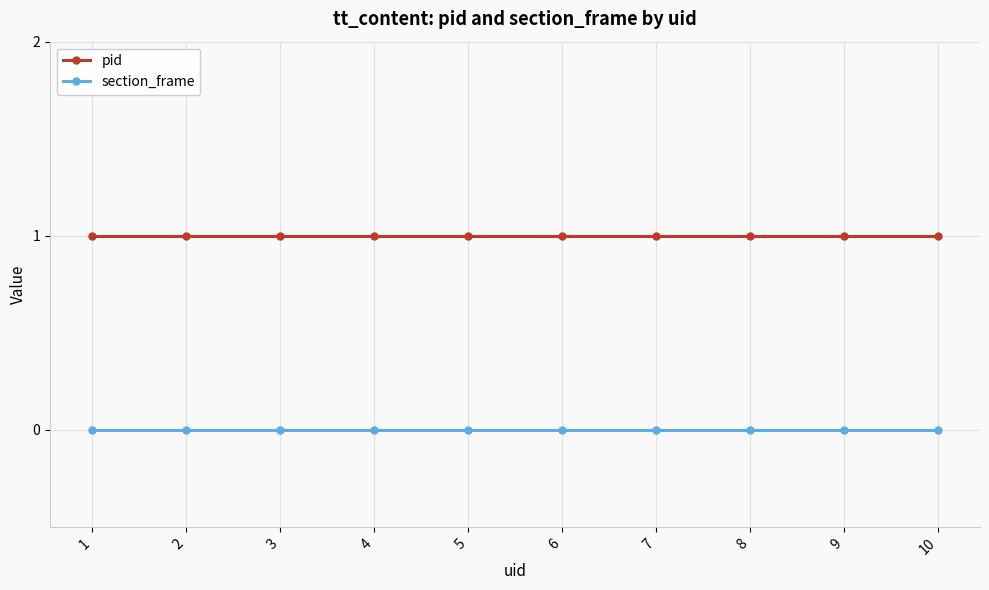

Reading right to left, extract all data points from this chart.

pid: 10=1	9=1	8=1	7=1	6=1	5=1	4=1	3=1	2=1	1=1
section_frame: 10=0	9=0	8=0	7=0	6=0	5=0	4=0	3=0	2=0	1=0